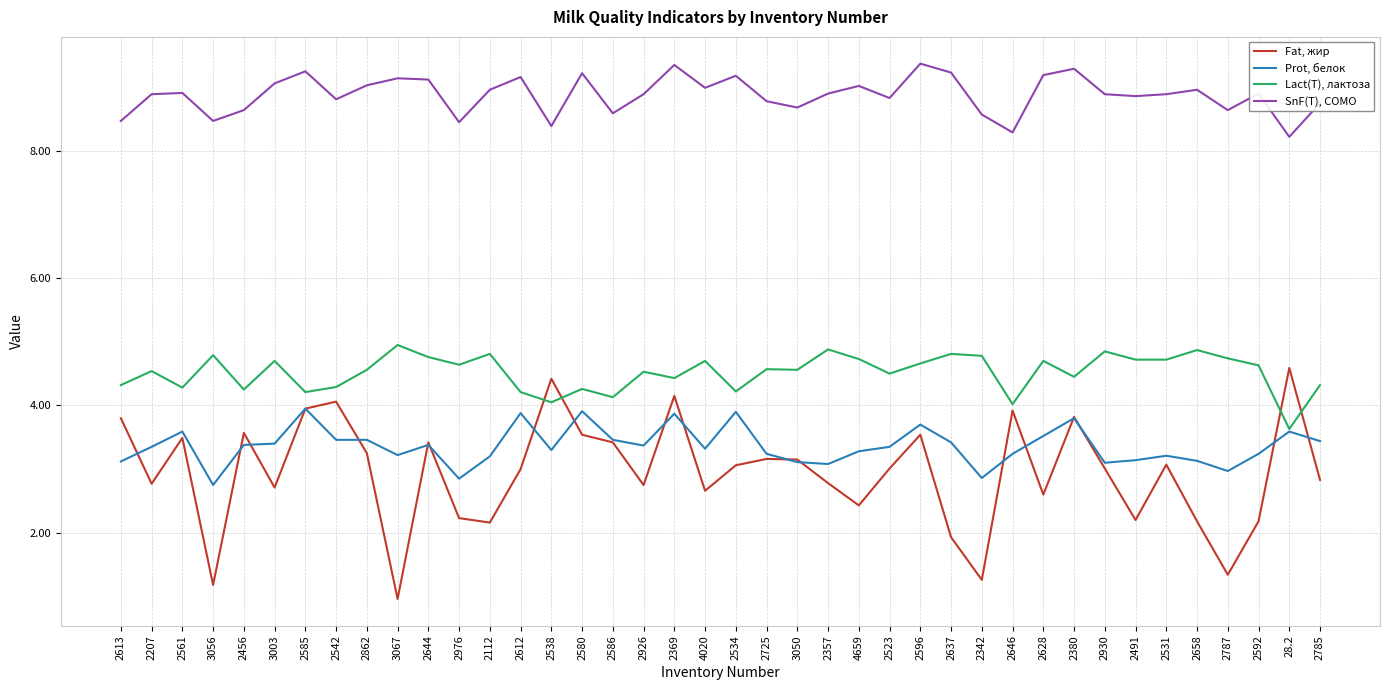

Is it true that Prot, белок equals 4.9 at 2112?

False